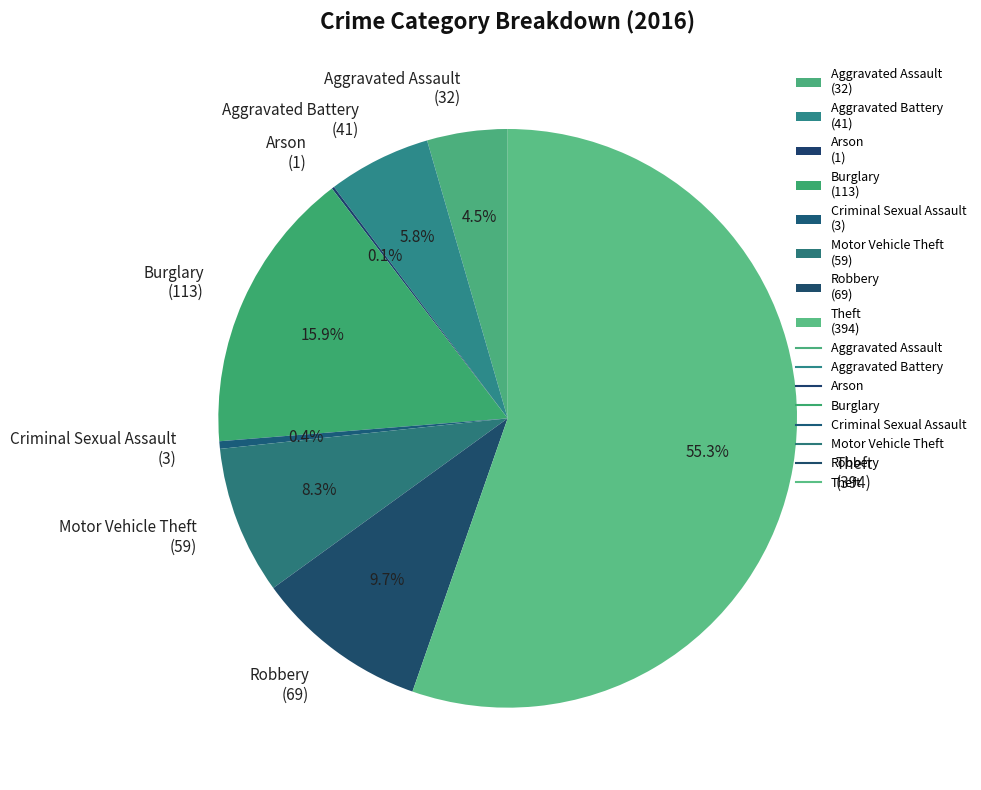

Do Robbery (69) and Burglary (113) together represent more than half of the pie?

No